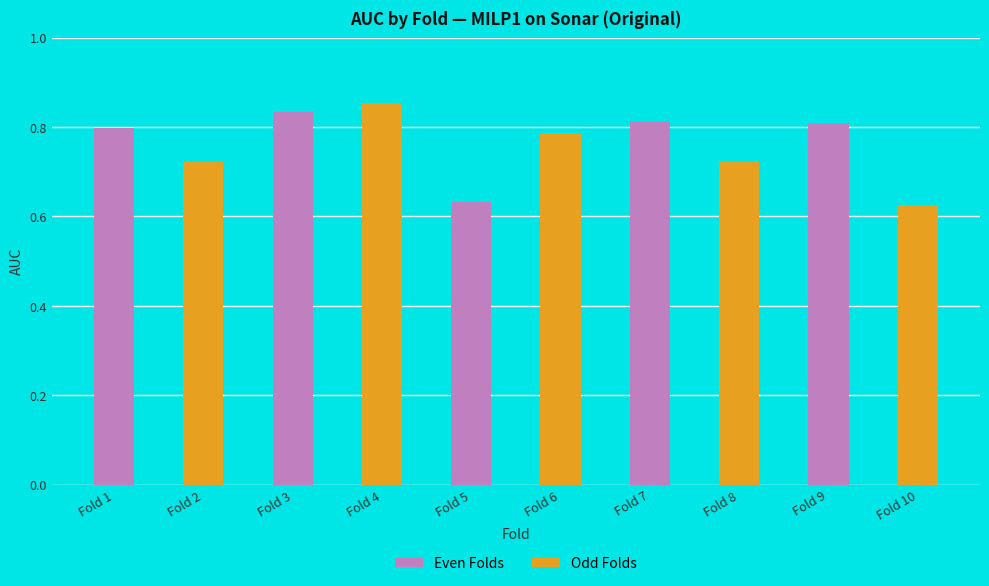

Count the values in the range 0 to 1.

10